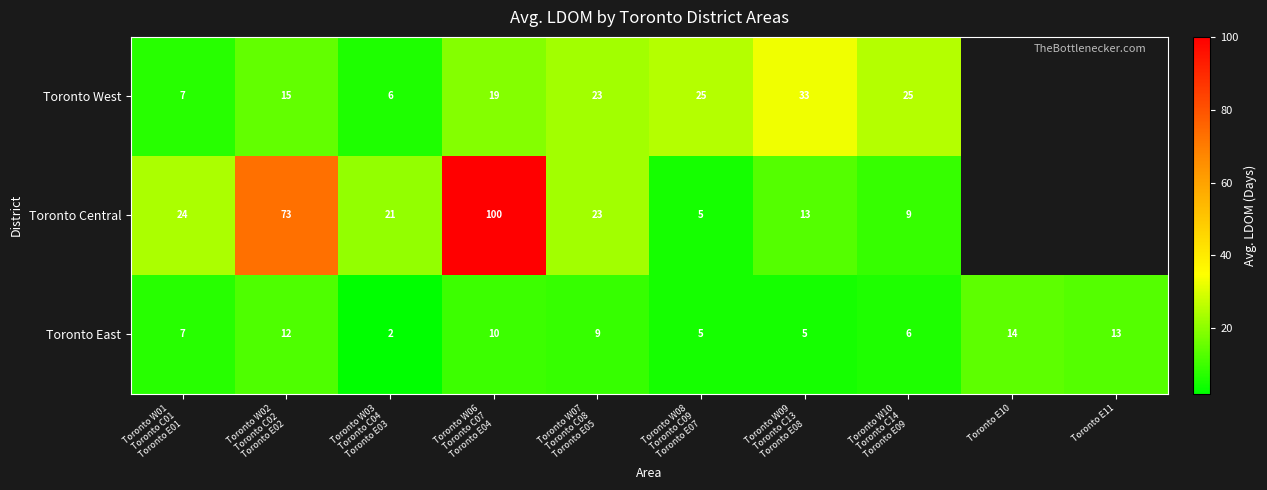

What value does the Toronto East series have at Toronto E11, to the nearest 10?

10